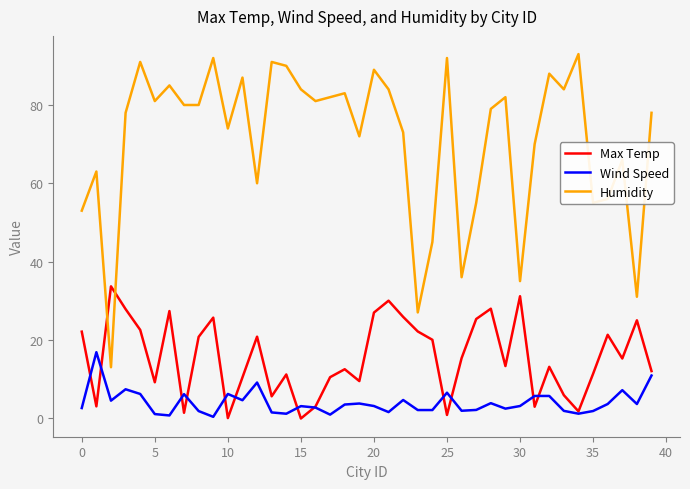

Which series has the largest range (max minus min)?

Humidity